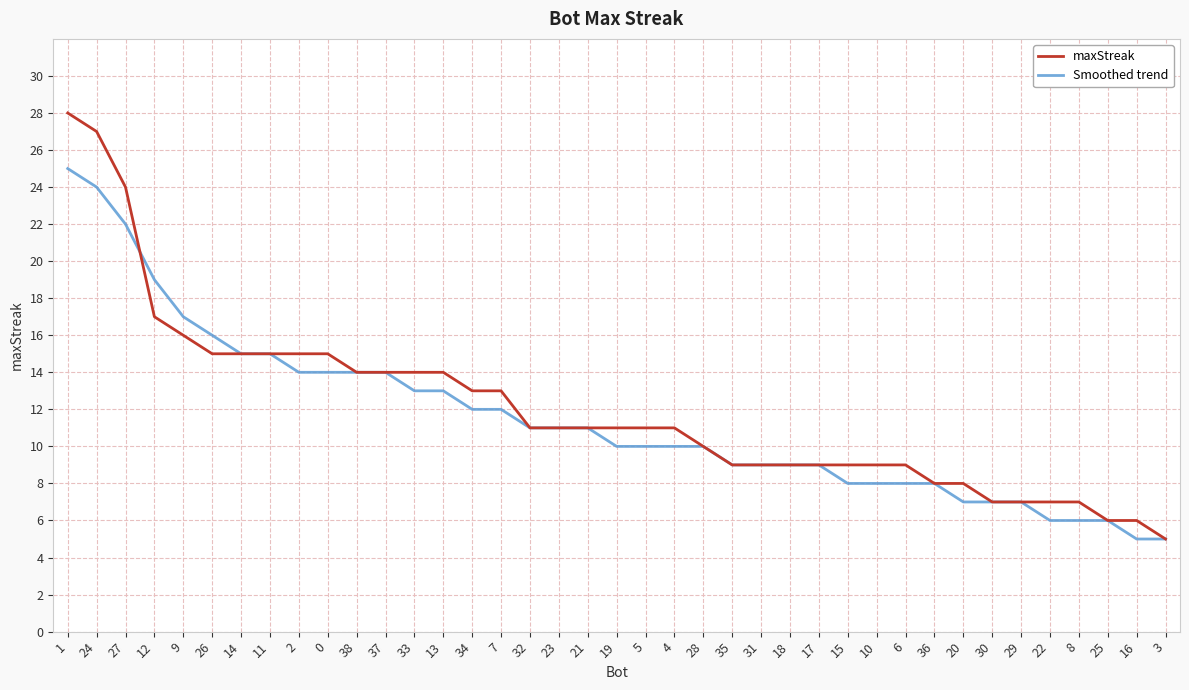

Where do Smoothed trend and maxStreak first cross each other?

27 and 12